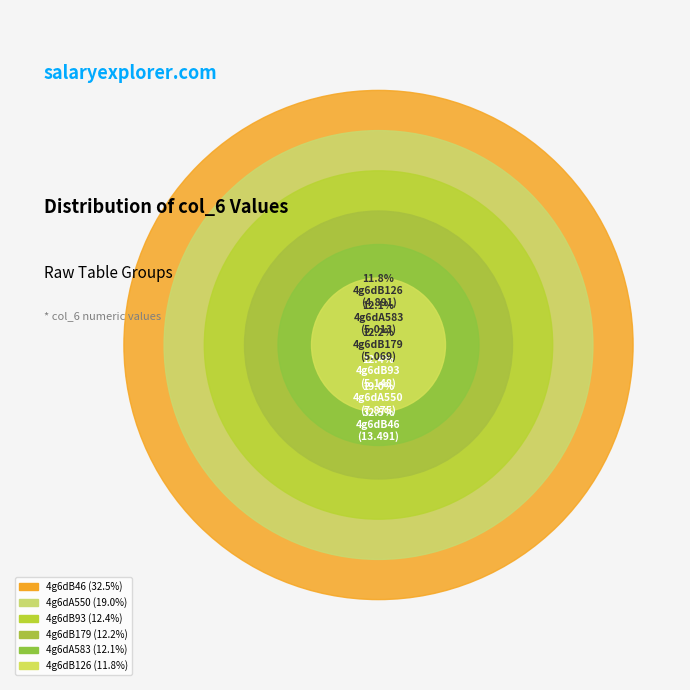

To the nearest percent, what portion does 4g6dB46 represent?

33%